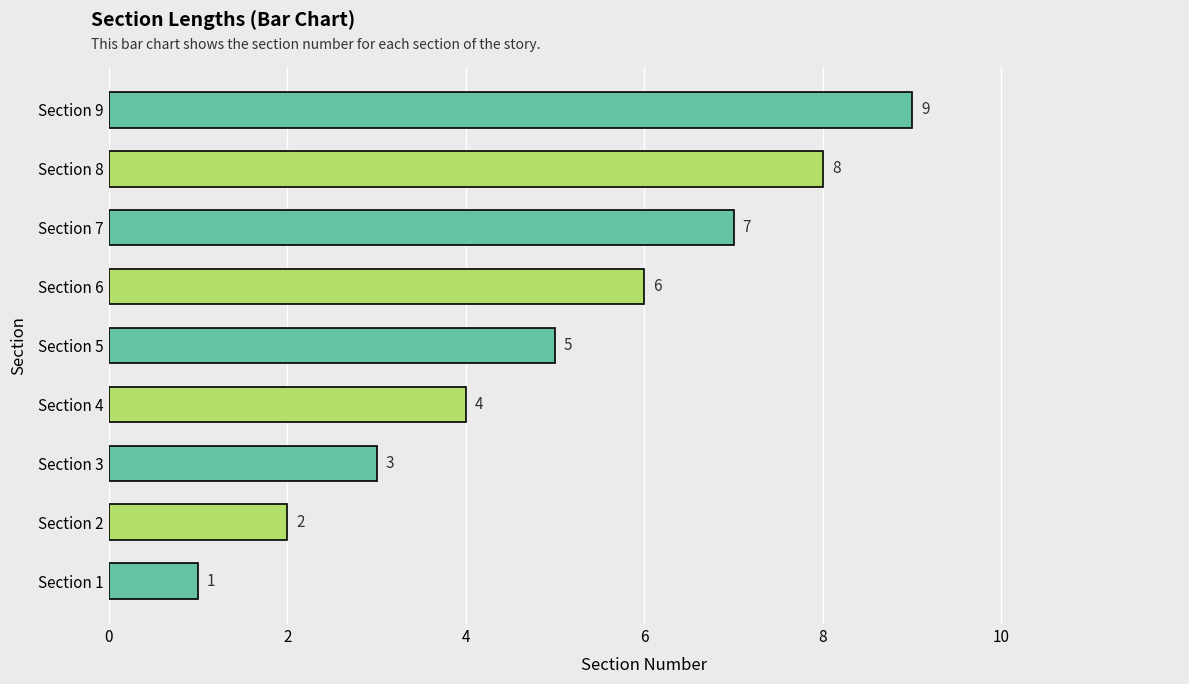

Approximately how many times larger is the value at Section 6 compared to Section 4?

1.5